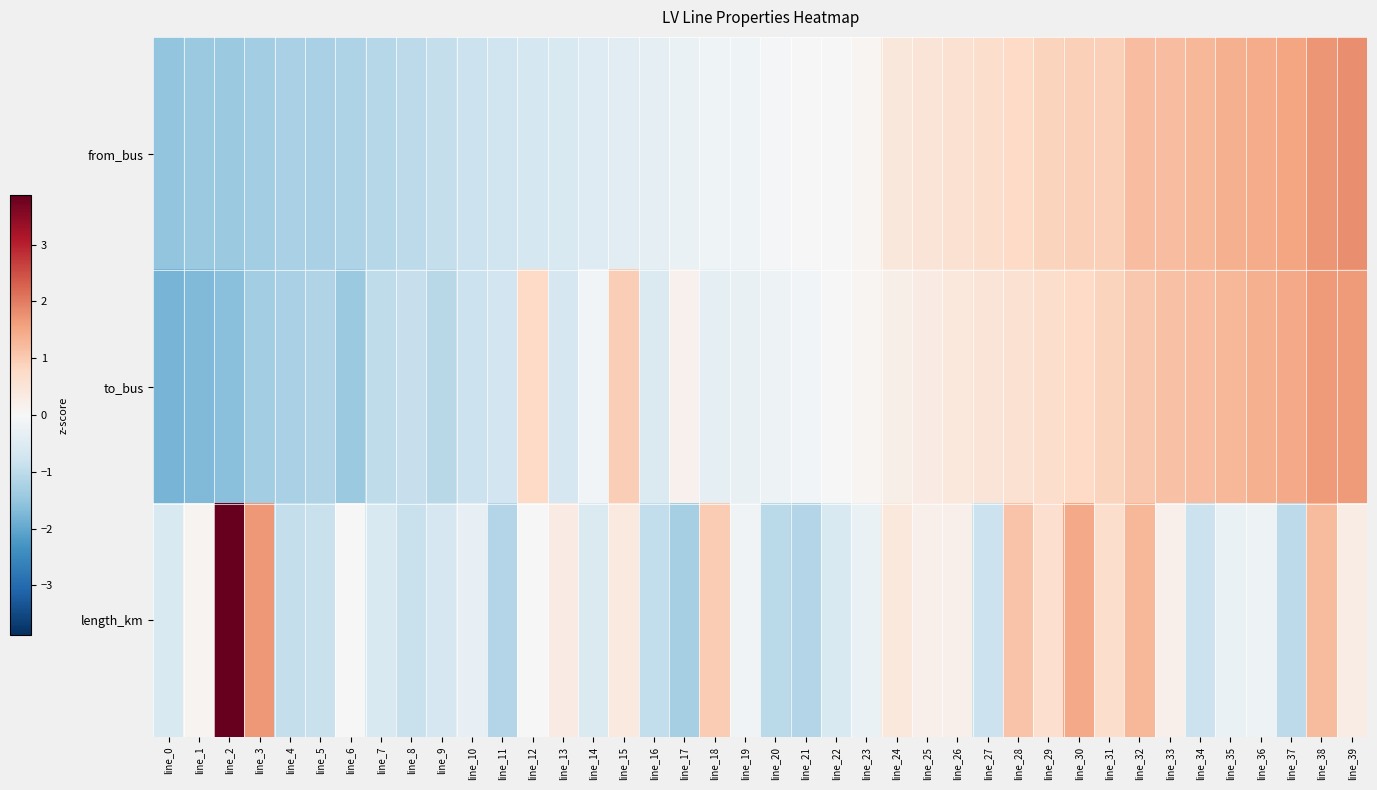

Which series changed the most between line_14 and line_28?

length_km